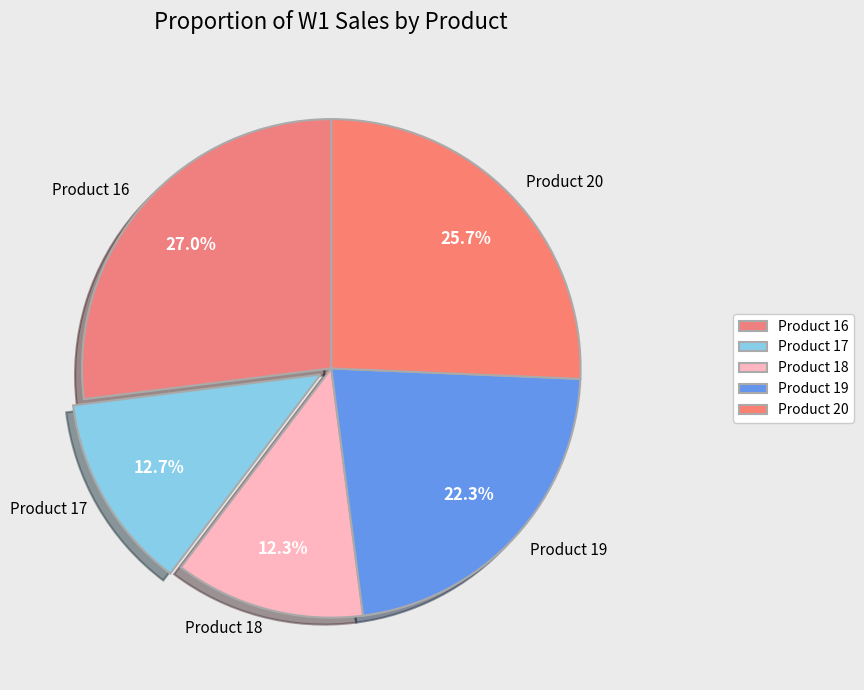

How much of the chart is everything except Product 19?

77.7%